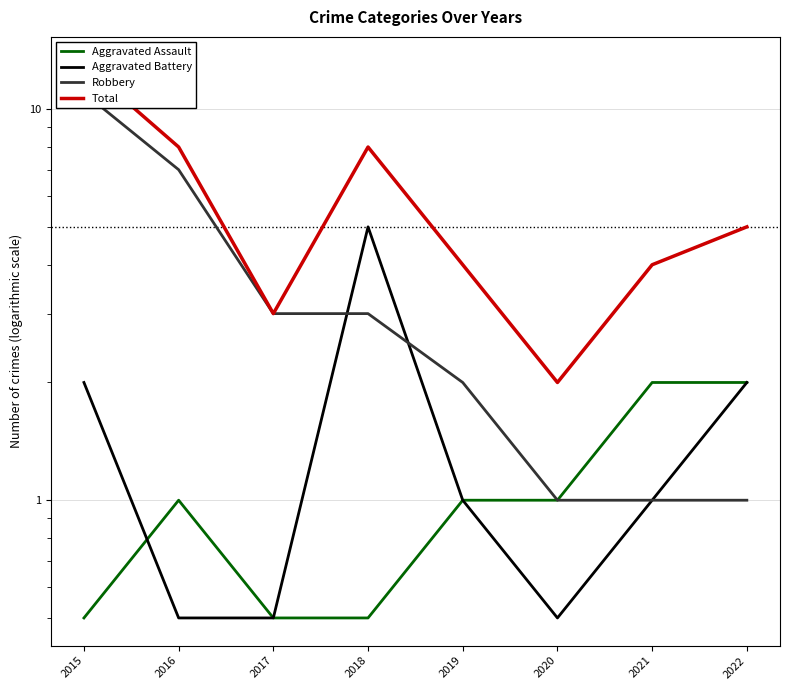

True or false: Total and Robbery intersect in this chart.

False